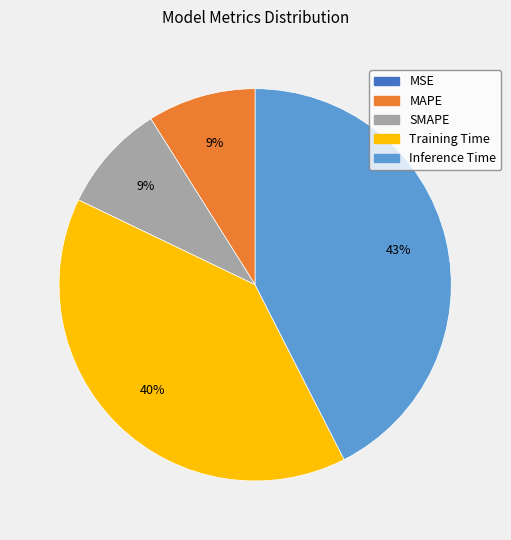

To the nearest percent, what percentage of the pie is Inference Time?

43%